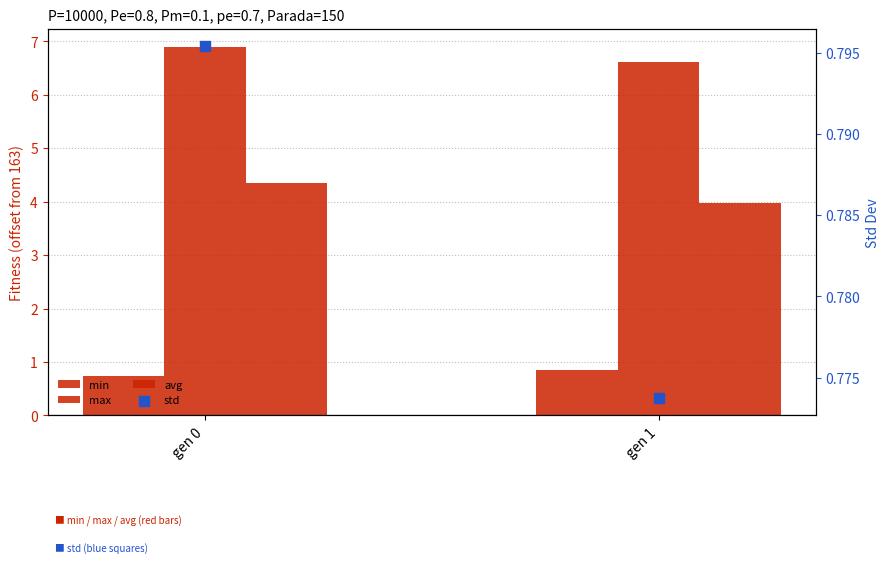

Which series has the largest total across all categories?

max